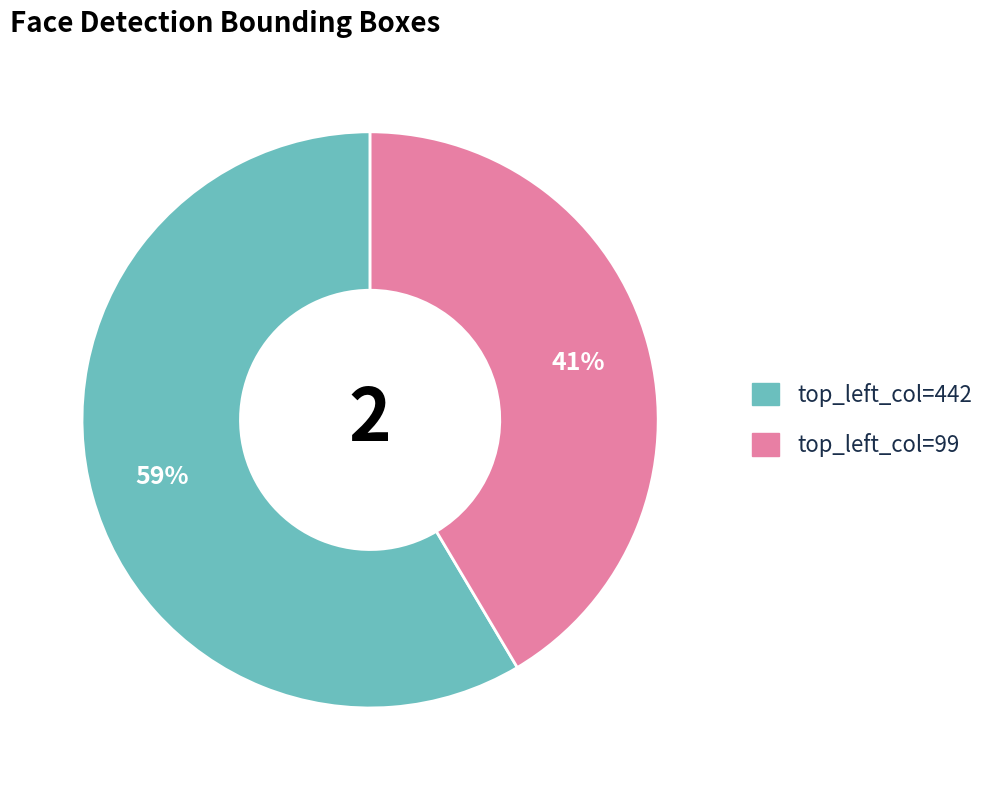

To the nearest percent, what is the average slice percentage?

50%